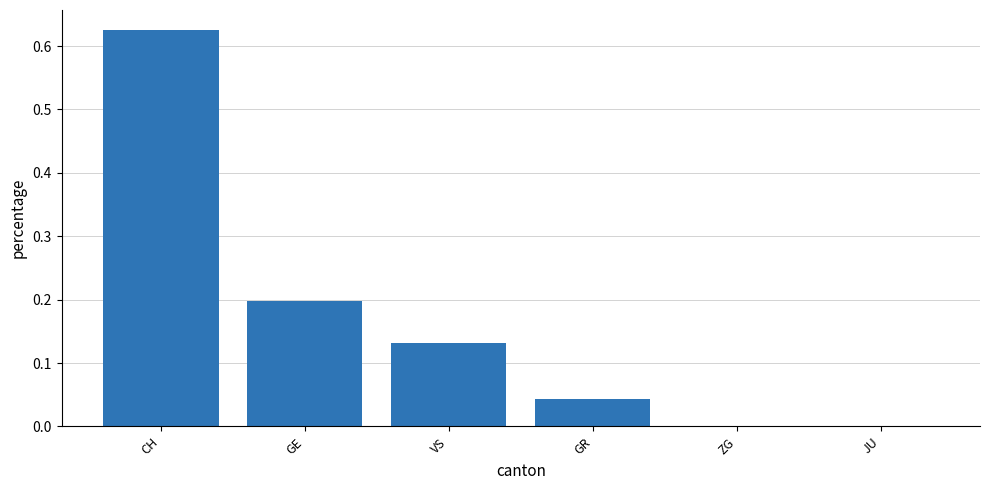

Which label corresponds to the largest value in the chart?

CH